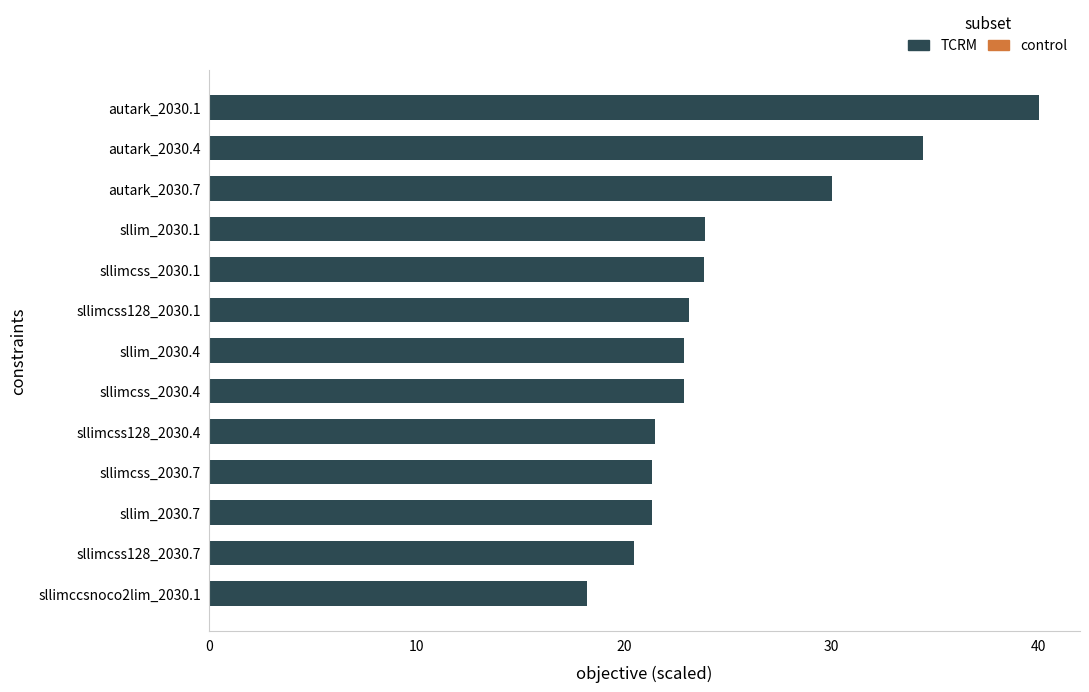

What is the difference between the second highest and minimum values?

16.2